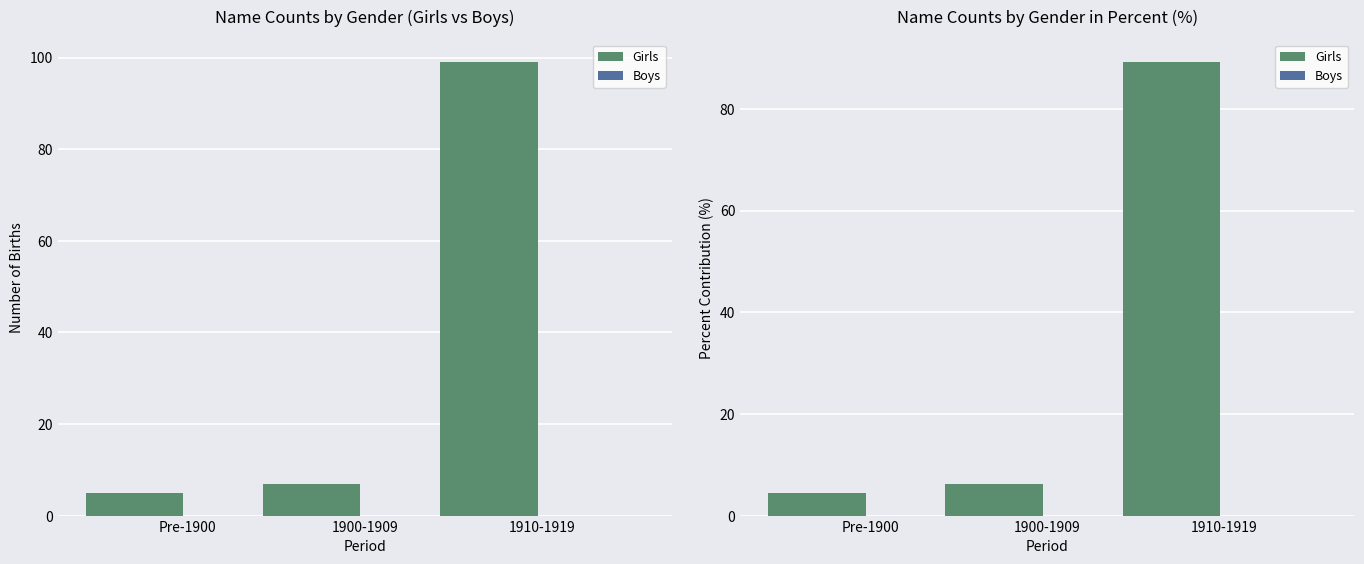

How many distinct data groups are displayed?

2